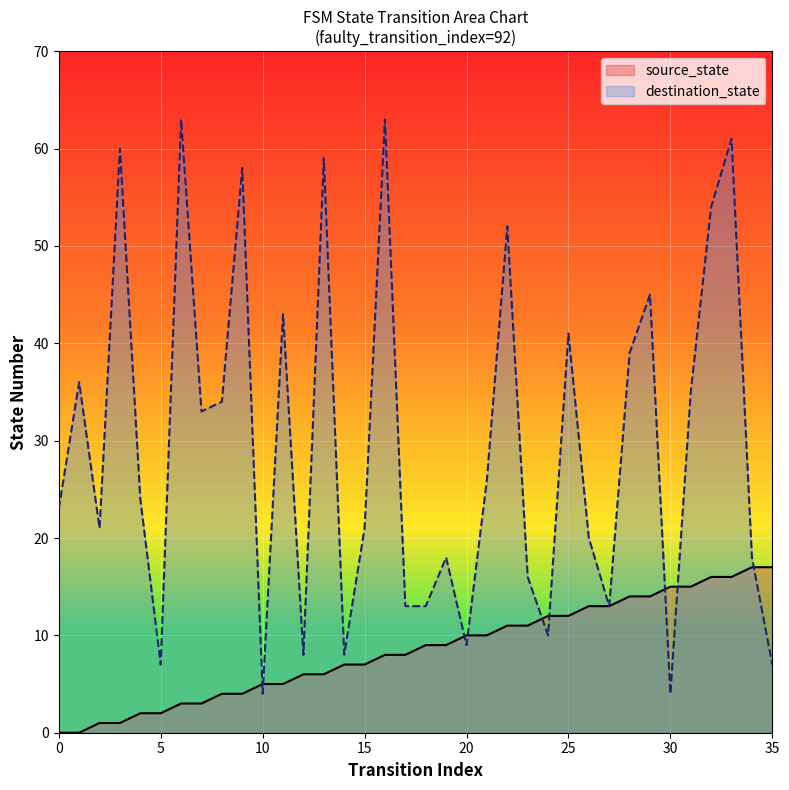

What are all the series names shown in the legend?

source_state, destination_state